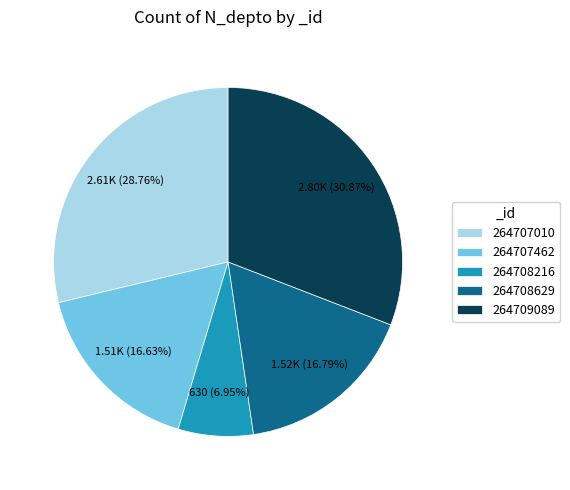

Which has a higher value, 264709089 or 264708629?

264709089